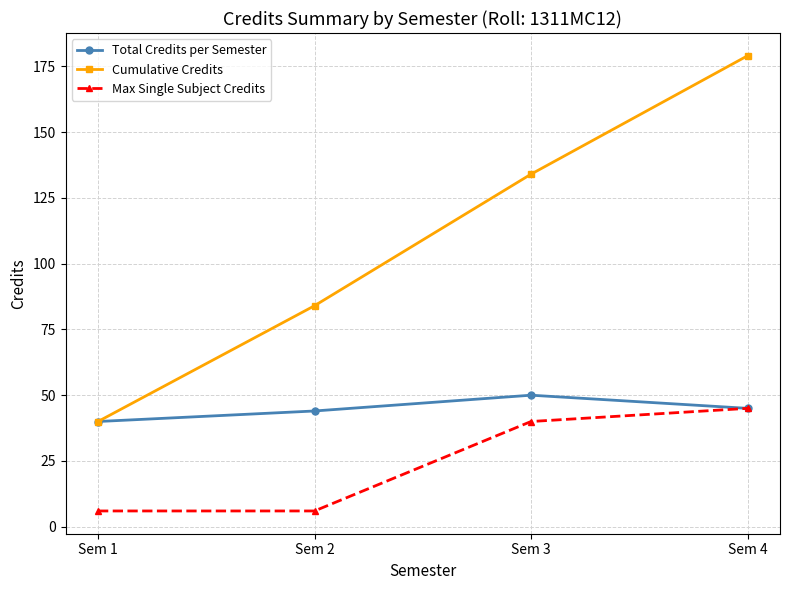

List the labels in order of Cumulative Credits value, smallest first.

Sem 1, Sem 2, Sem 3, Sem 4